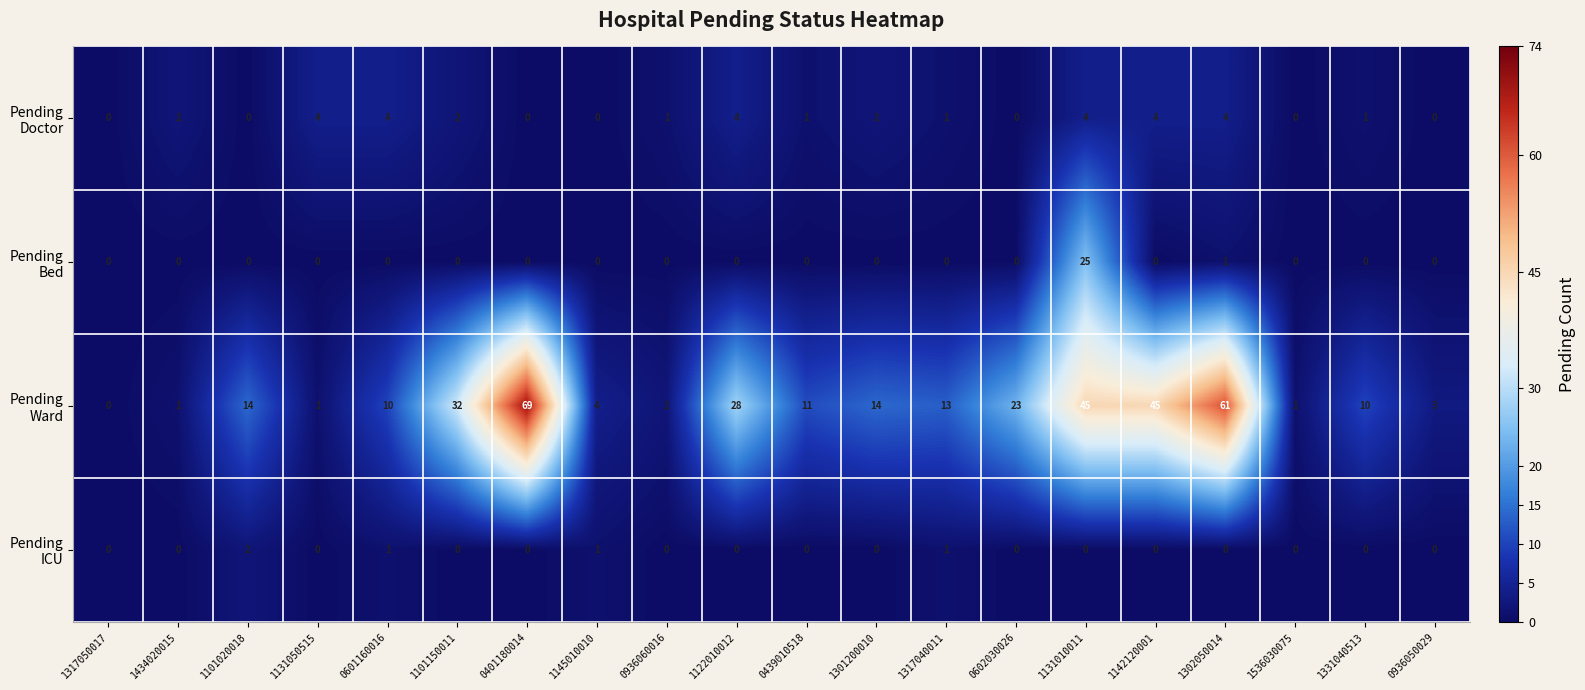

Which category has the highest value across all series?

0401180014